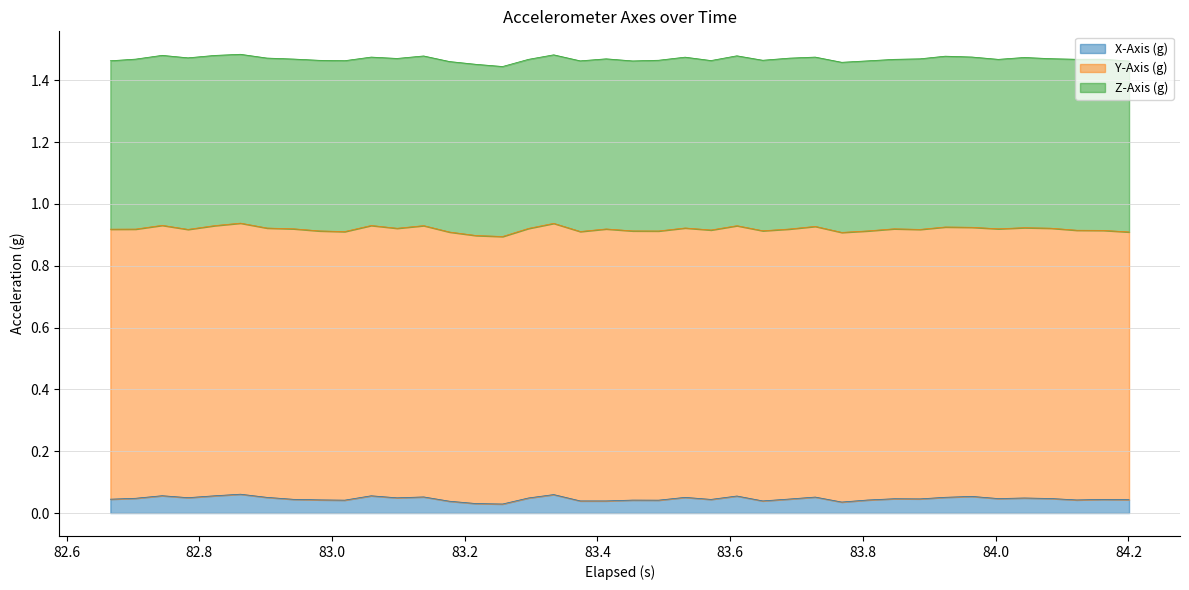

True or false: X-Axis (g) has more than 1 interior local peaks.

True